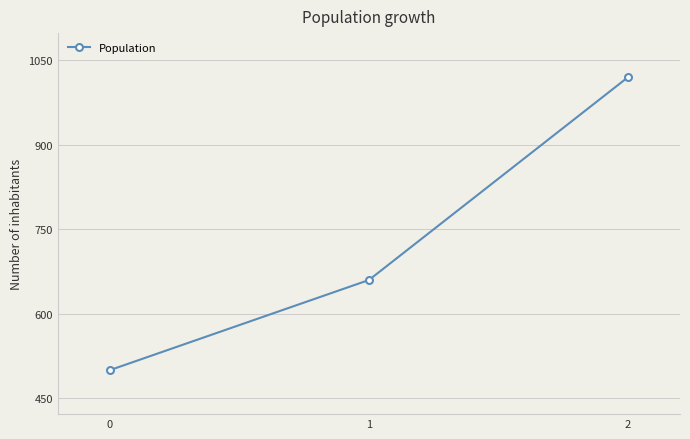

How many data points are less than 660?

1